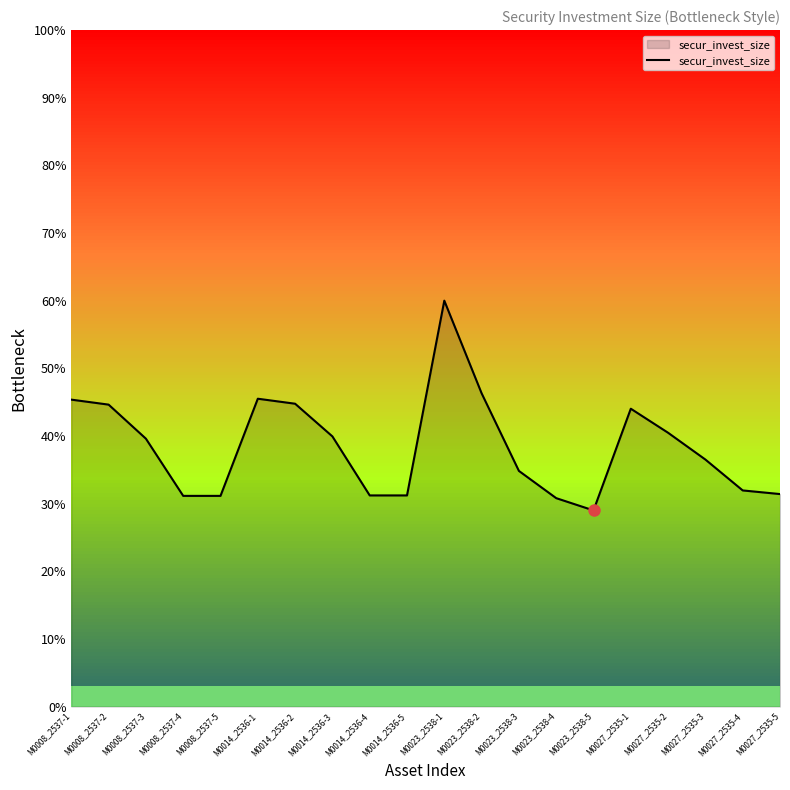

Read the value at M0008_2537-3.

39.6